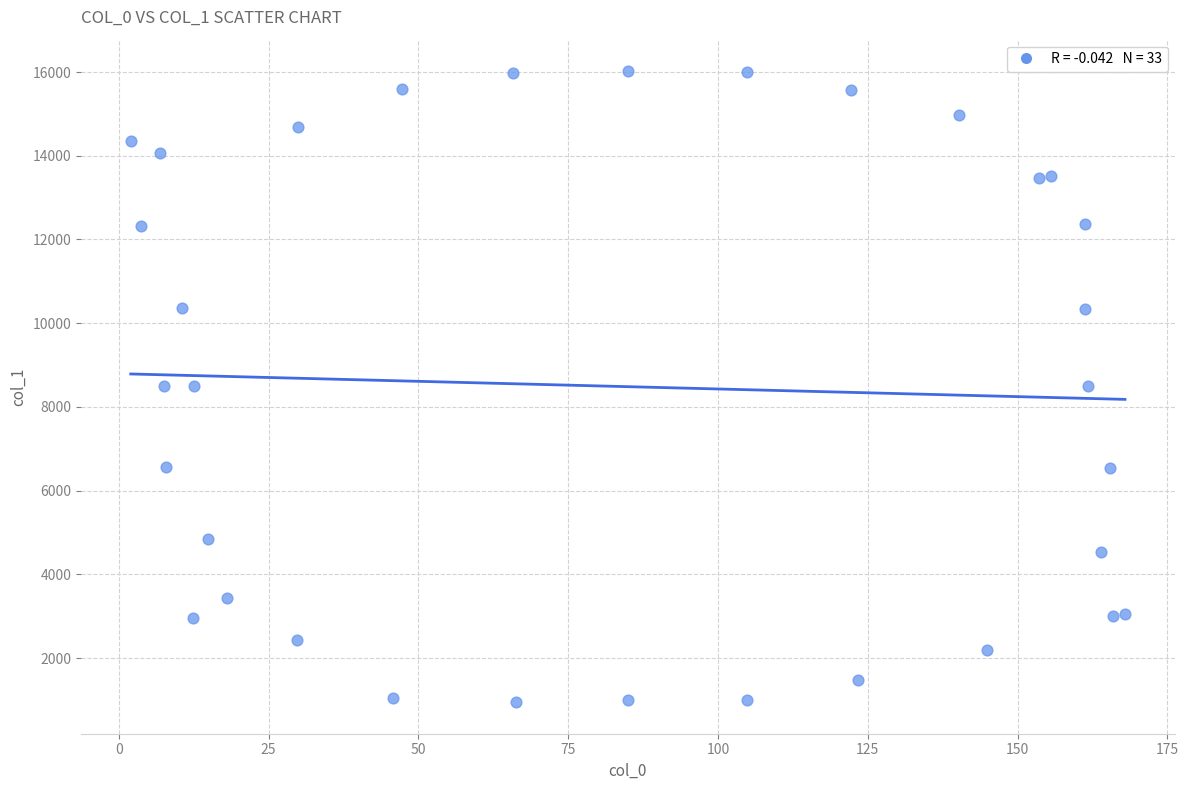

What is the range of Y values (max minus min)?

15074.1